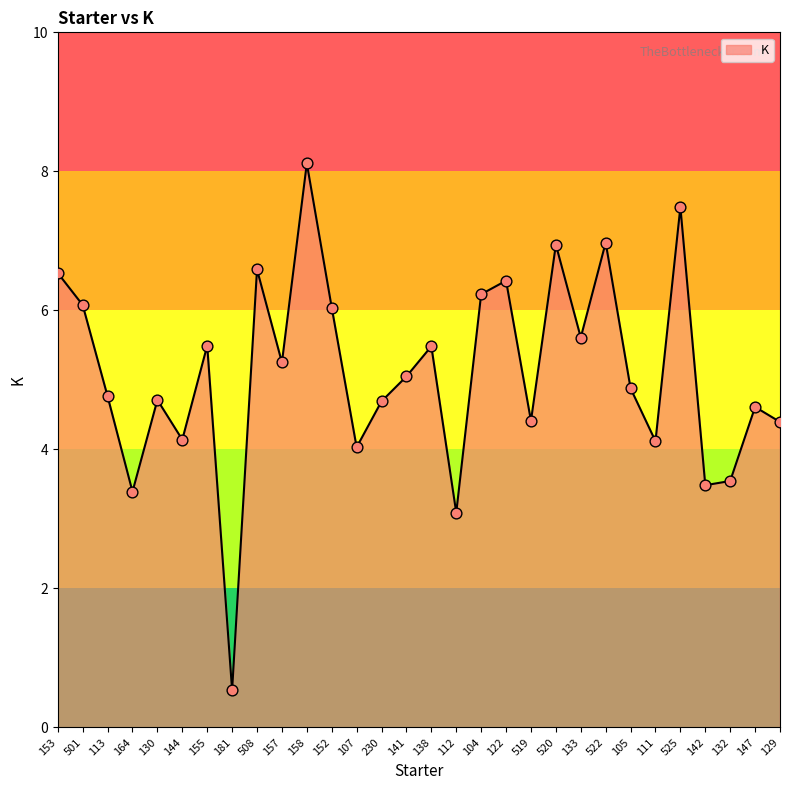

Which has a higher value, 158 or 144?

158